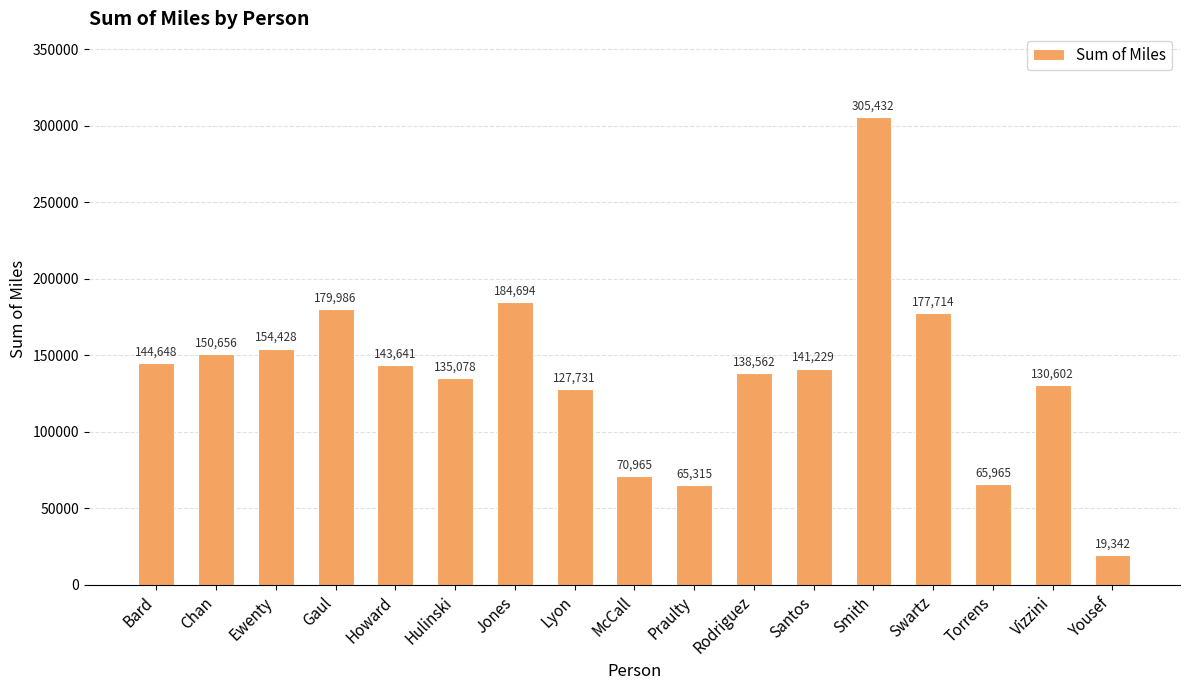

What is the label of the 9th bar from the left?

McCall